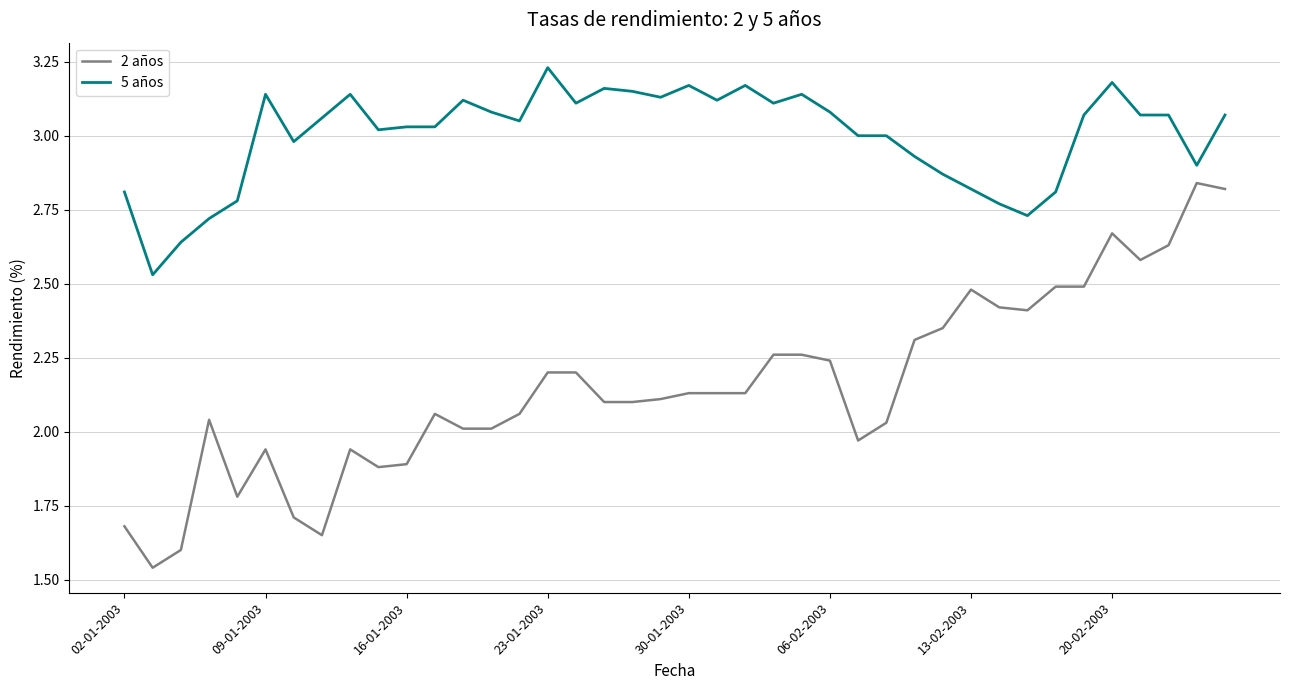

Which series has the largest total across all categories?

5 años